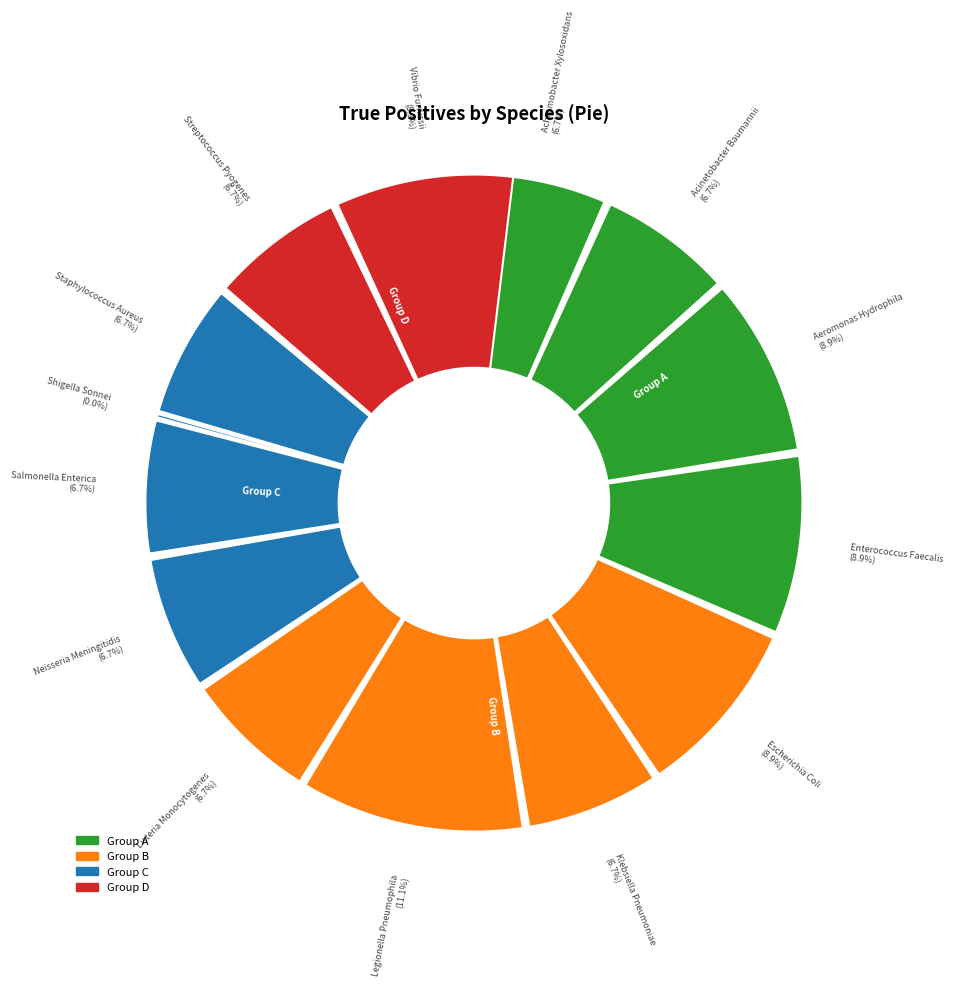

Is it true that STREPTOCOCCUS_PYOGENES is 1% of the pie?

False